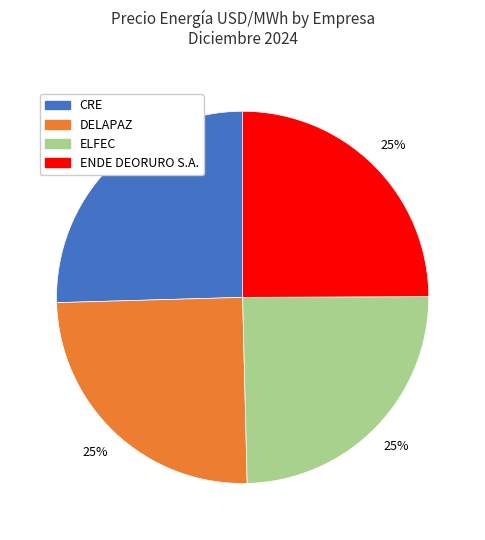

What percentage is the DELAPAZ slice, to the nearest percent?

25%